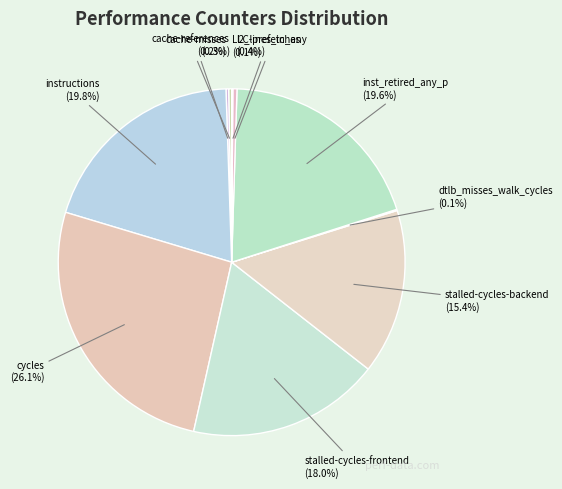

How many segments does this pie chart have?

10